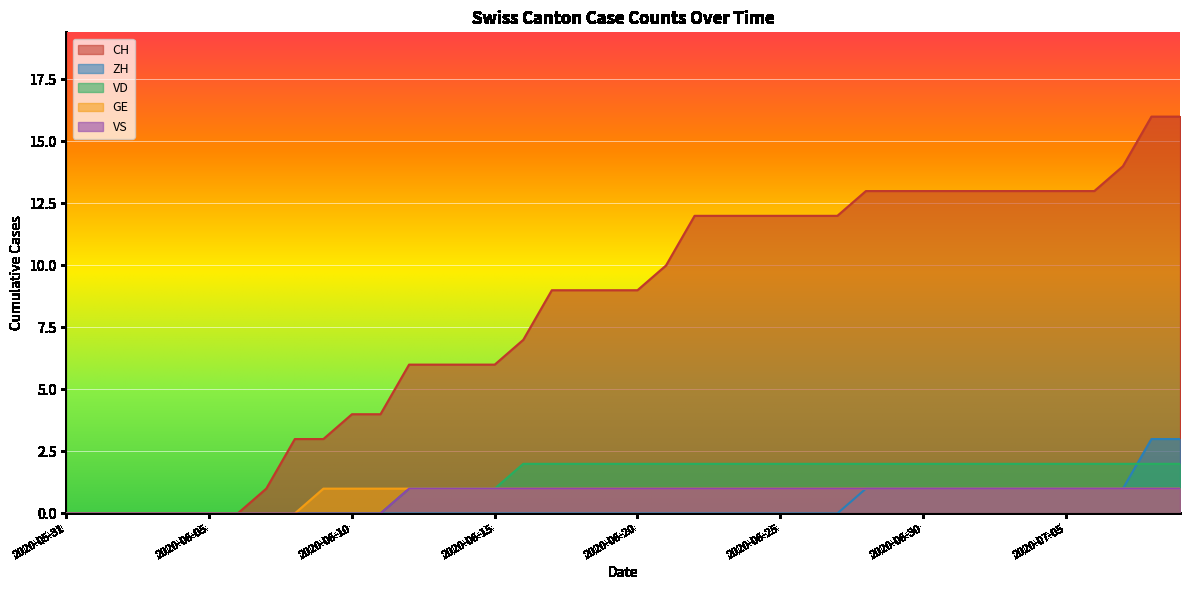

At how many categories does at least one series exceed 7?

23